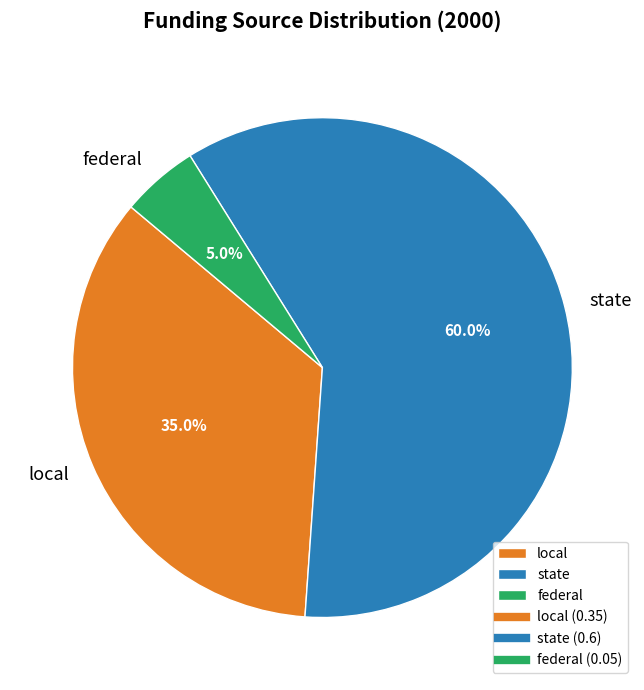

Which slice represents more than half of the pie?

state